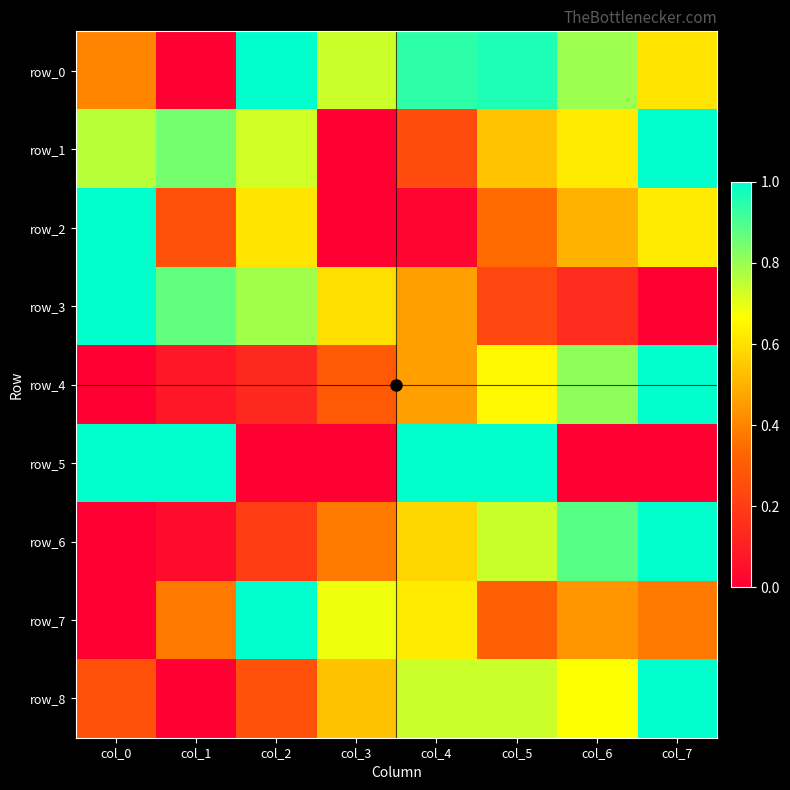

Which series has the largest total across all categories?

row_0